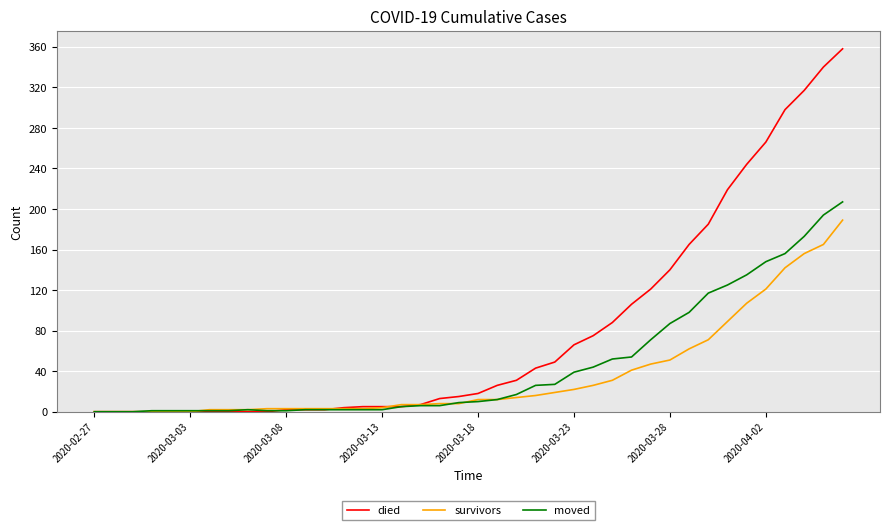

Which series has the largest range (max minus min)?

died